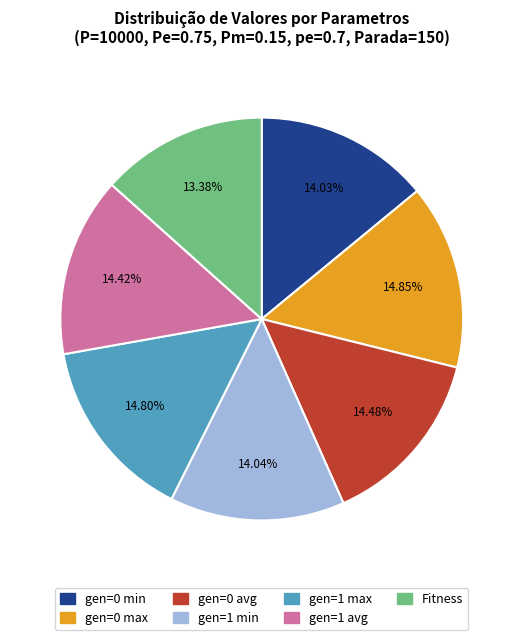

Count the number of slices in the pie.

7